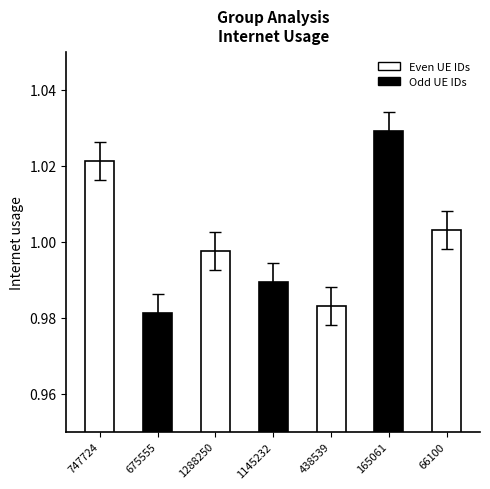

What is the sum of the values at 1288250 and 66100?

2.0